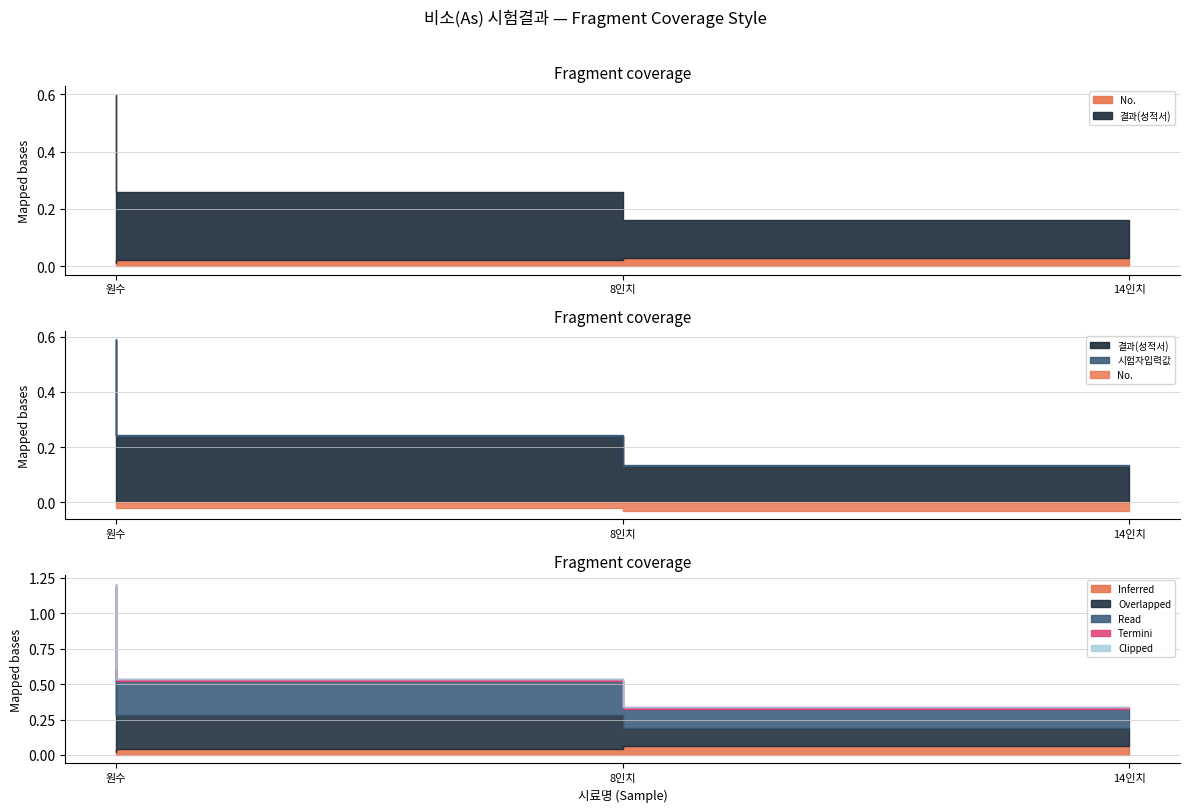

At which label is 시험자입력값 closest to 0?

14인치